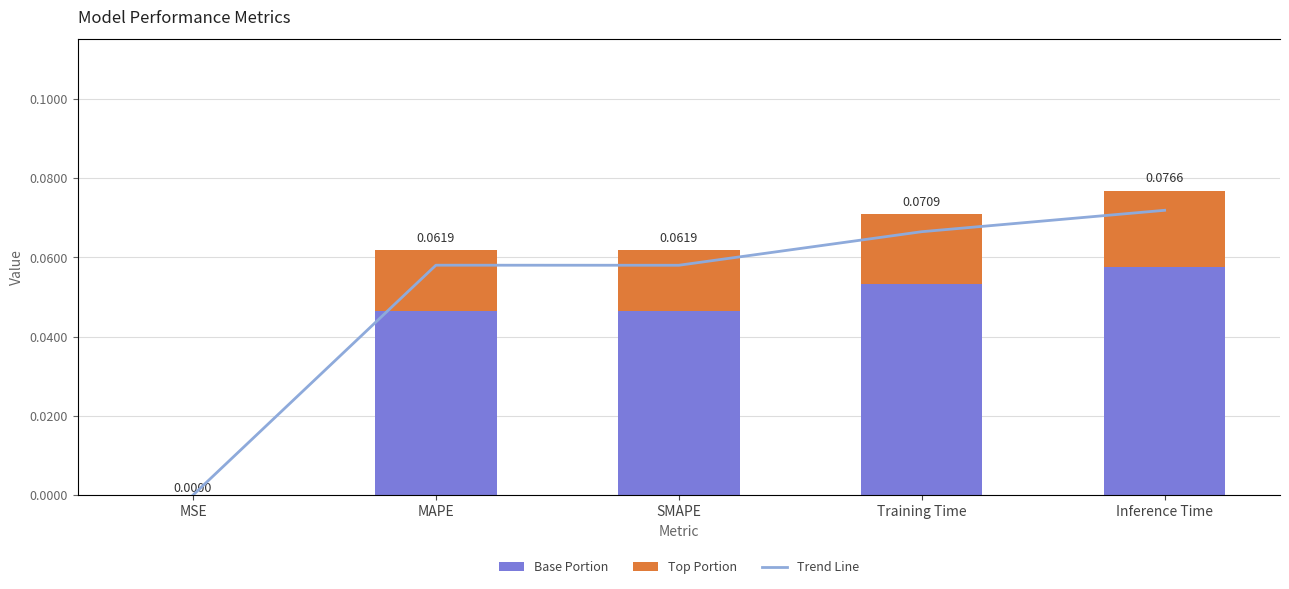

Rank the categories by Top value from lowest to highest.

MSE, SMAPE, MAPE, Training Time, Inference Time